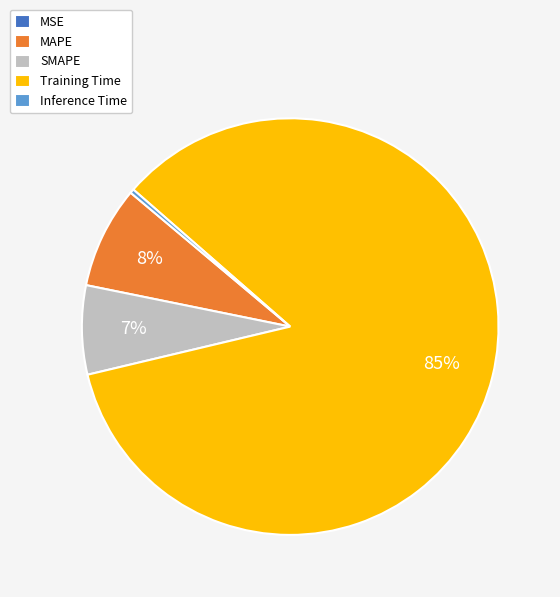

Which slice is the largest?

Training Time